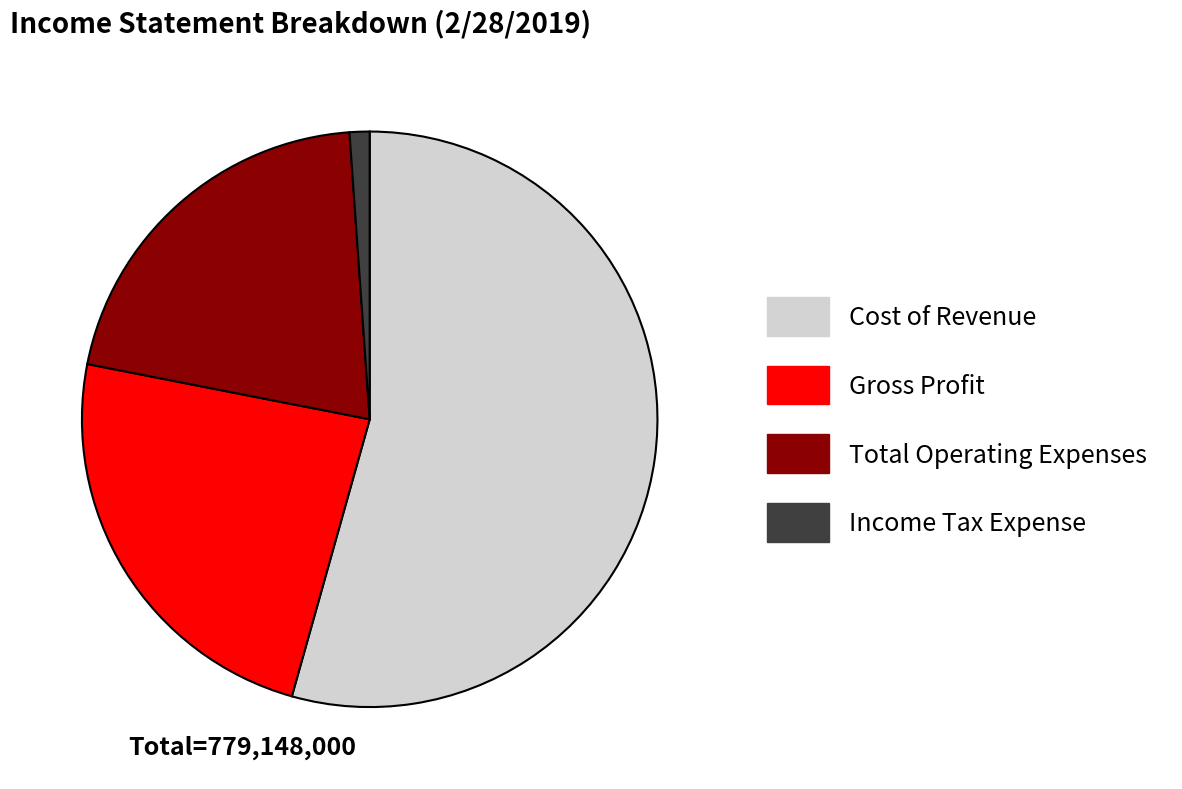

Does any single category account for the majority?

Yes